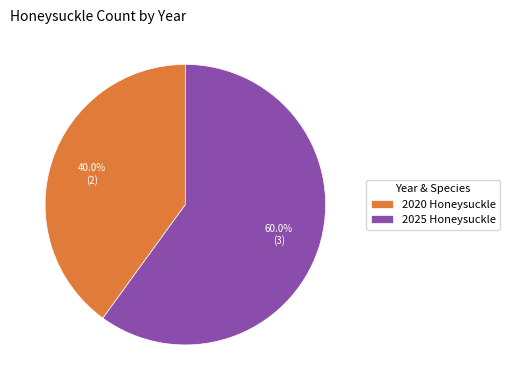

What is the ratio of the value at 2025 Honeysuckle to the value at 2020 Honeysuckle?

1.5